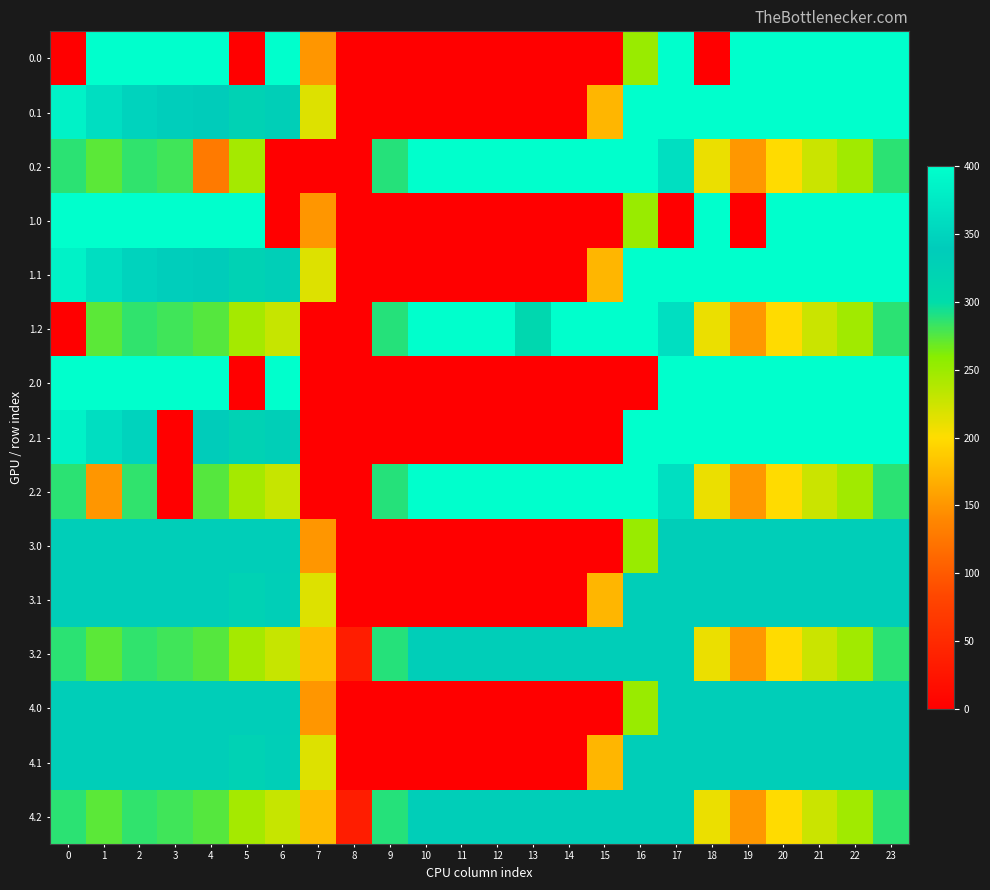

Rank the series by their maximum value, from lowest to highest.

3.0, 3.1, 3.2, 4.0, 4.1, 4.2, 0.0, 0.1, 0.2, 1.0, 1.1, 1.2, 2.0, 2.1, 2.2